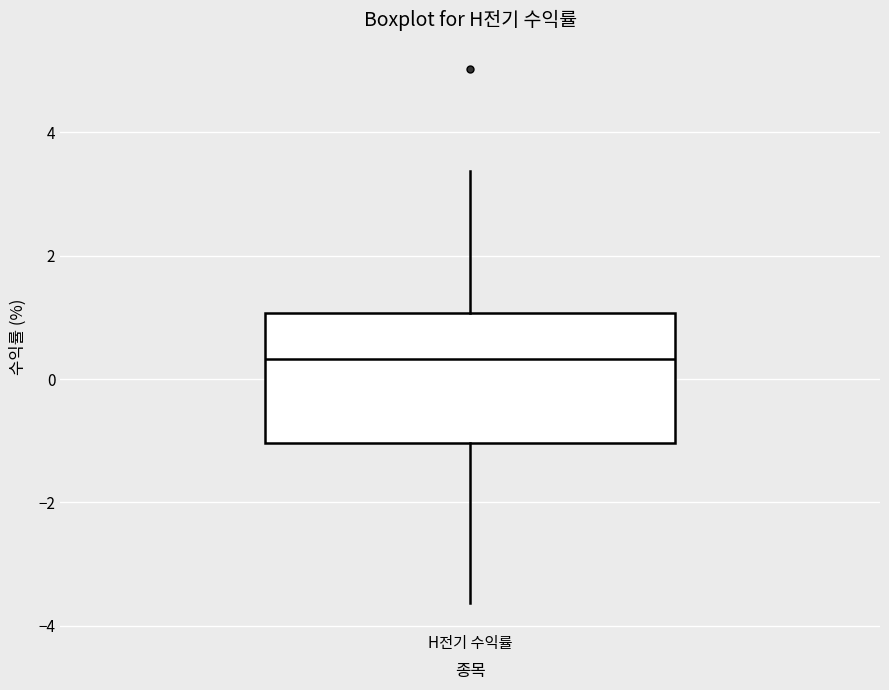

Transcribe this box plot: give where the median line is, the range the box spans, and where the two whiskers end, as read against the y-axis. The values are not printed on the chart, so give them approximately, as read against the axis.

median 0.4, box -1.0 to 1.0, whiskers -3.6 to 3.4